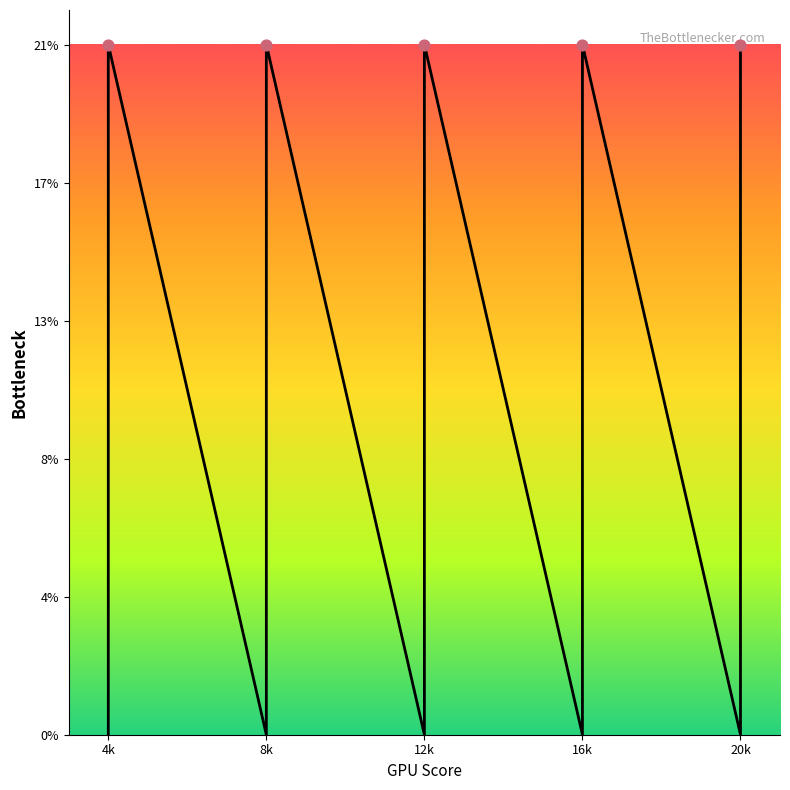

Which has a higher value, 4k or 12k?

4k